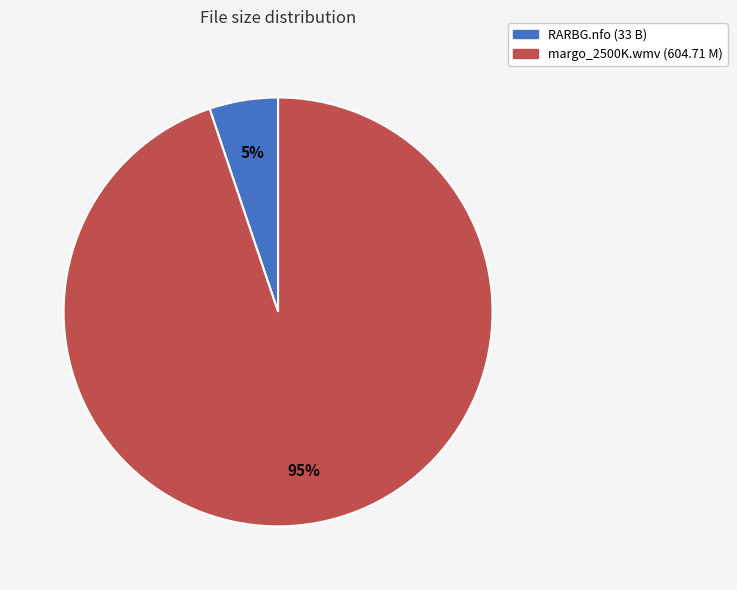

To the nearest percent, what is the average slice percentage?

50%